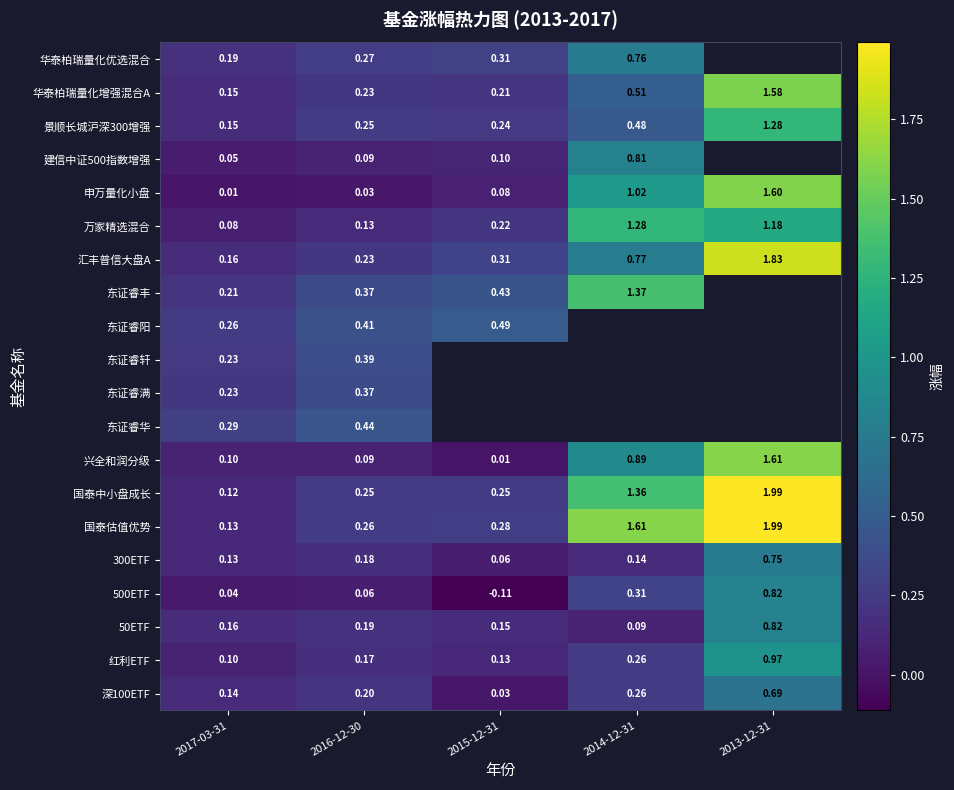

The value of 华泰柏瑞量化优选混合 at 2014-12-31 is 0.5. True or false?

False